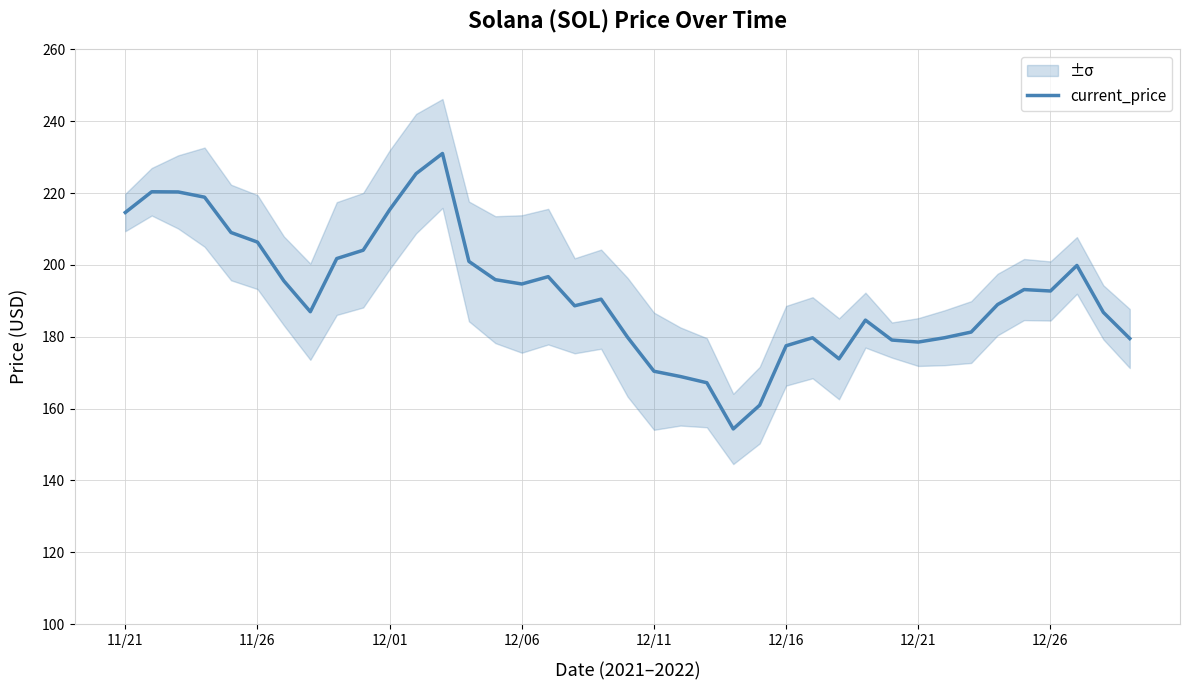

True or false: the data shows 131.4 at 34.

False